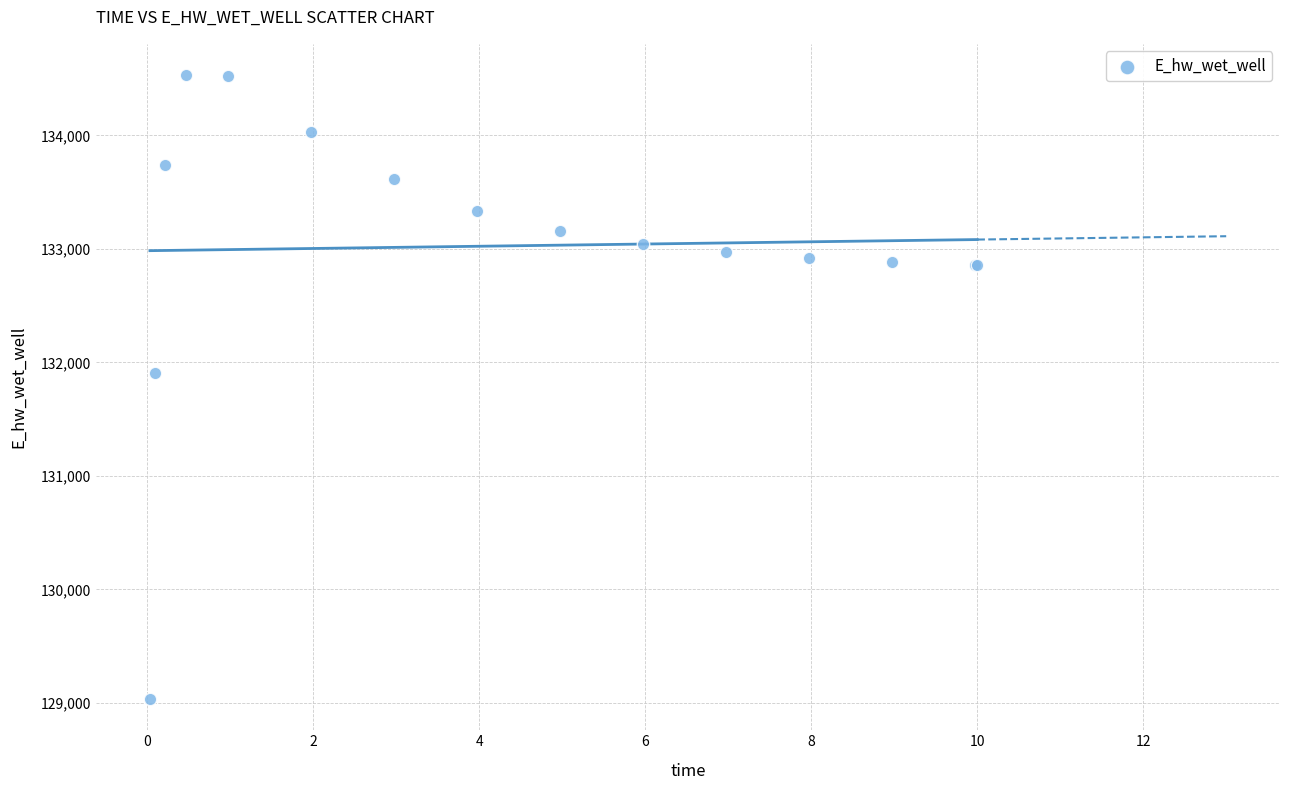

What Y value in the scatter plot is closest to 131783?

131902.7